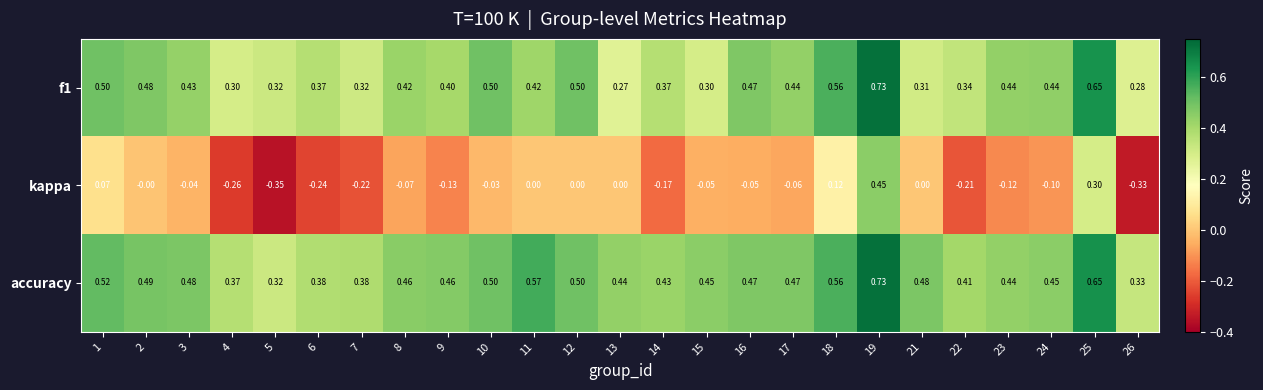

Which series has the widest spread of values?

kappa